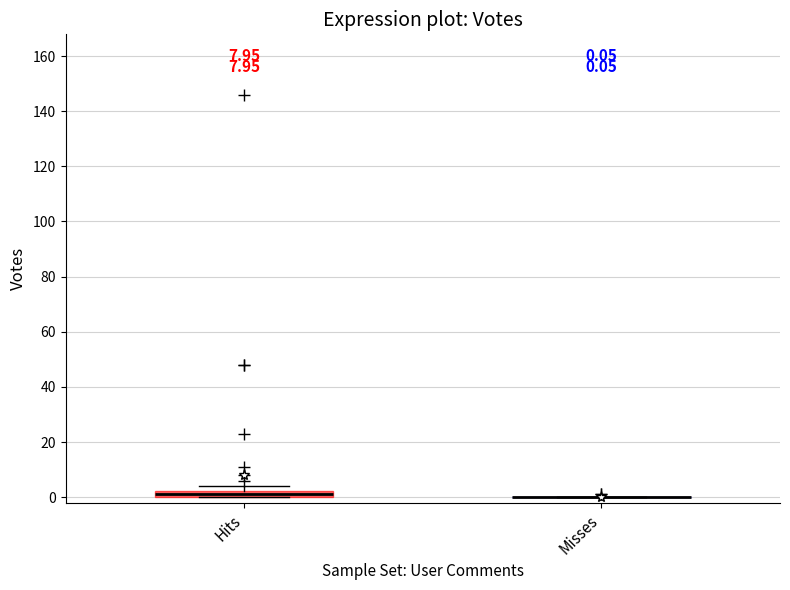

Comparing the boxes themselves (not the whiskers), which one is the tallest?

Hits